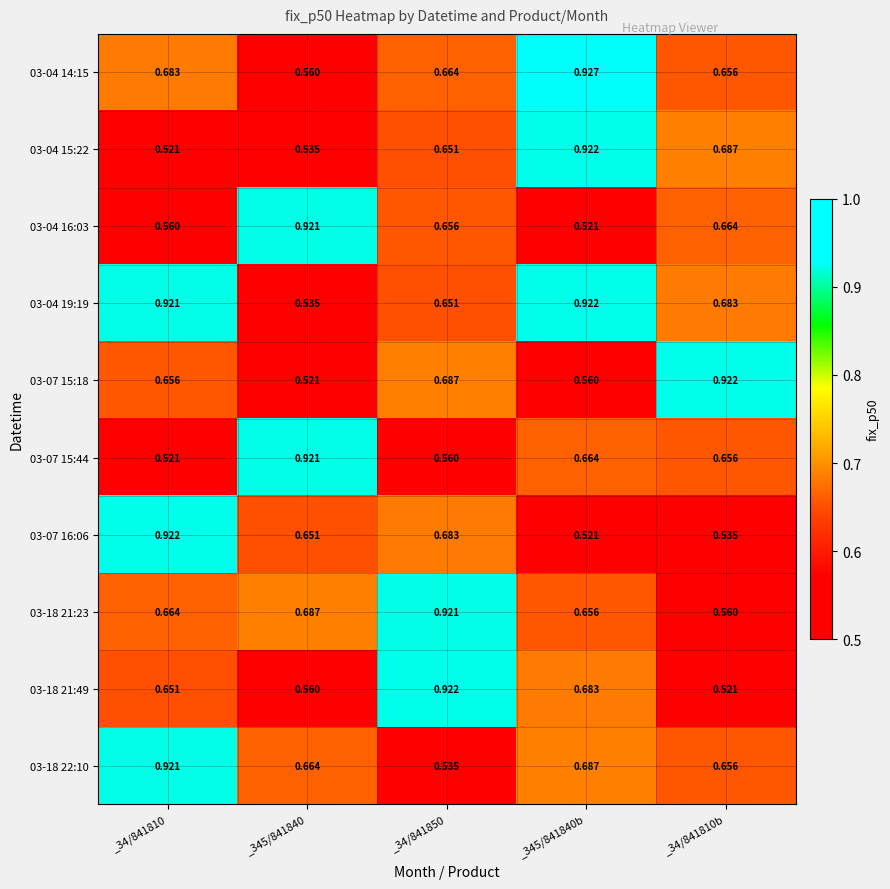

How many data points does each series have?

5